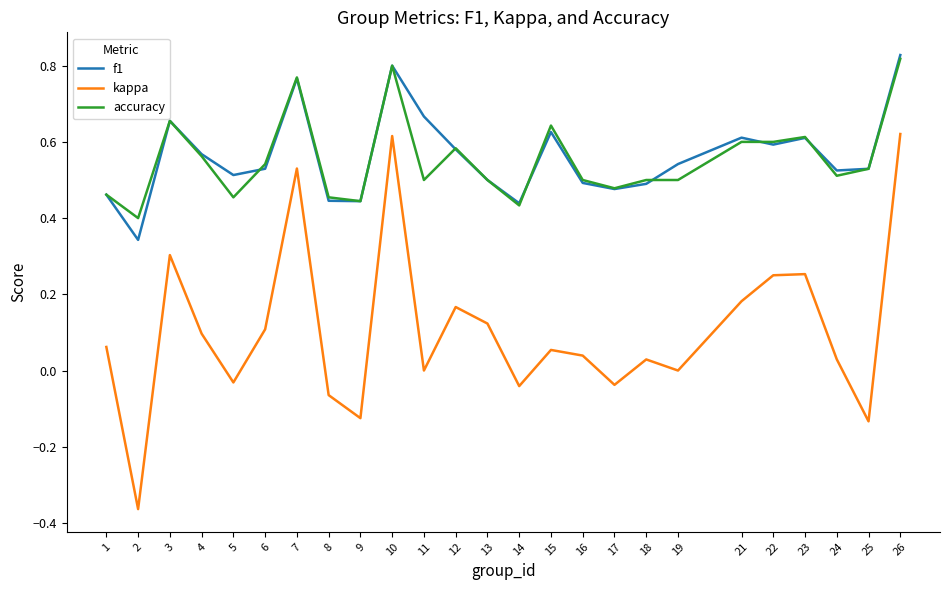

True or false: f1 has a value of 0.7 at 14.

False